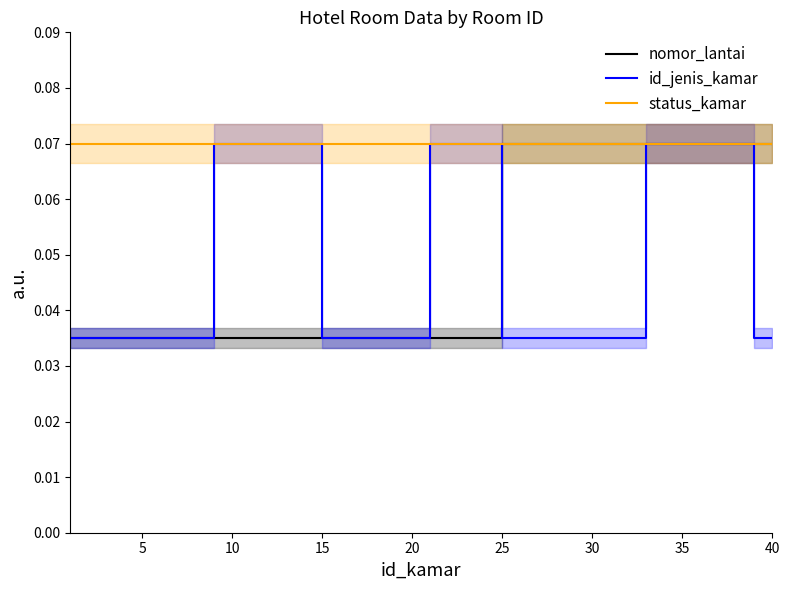

Which series ends up on top after the final intersection of nomor_lantai and id_jenis_kamar?

nomor_lantai